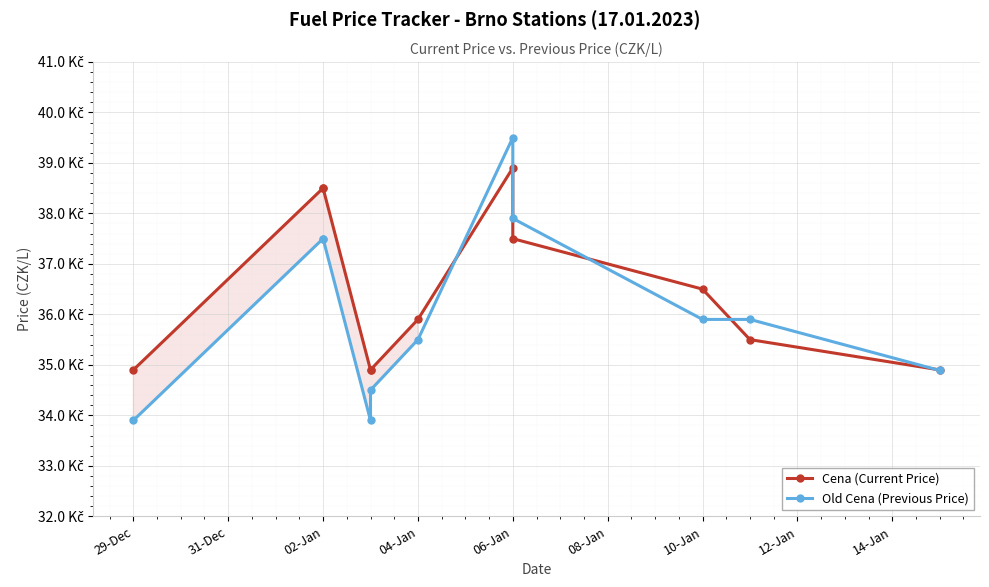

What is the smallest value displayed?

33.9